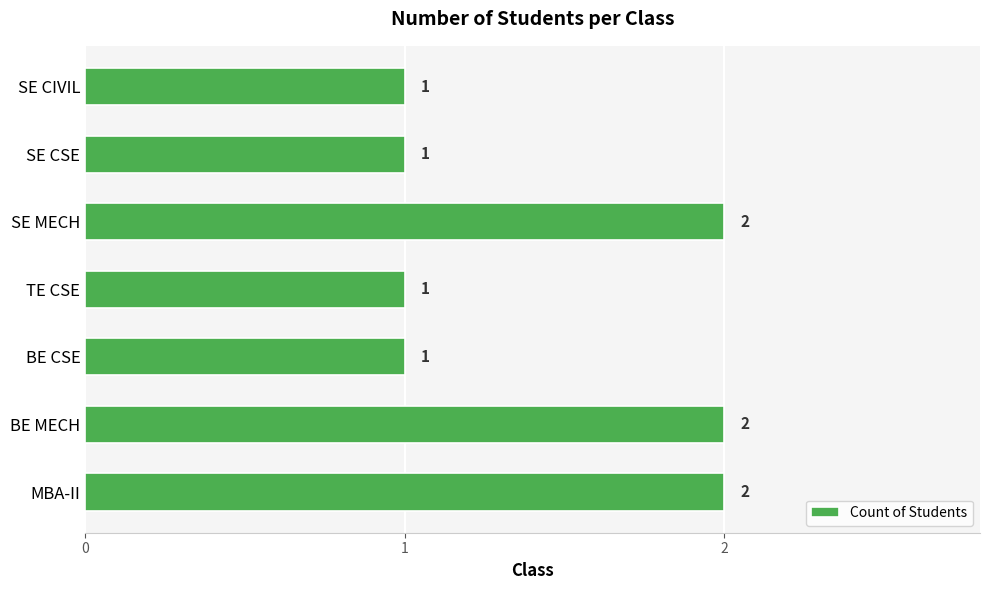

What is the maximum value shown in the chart?

2